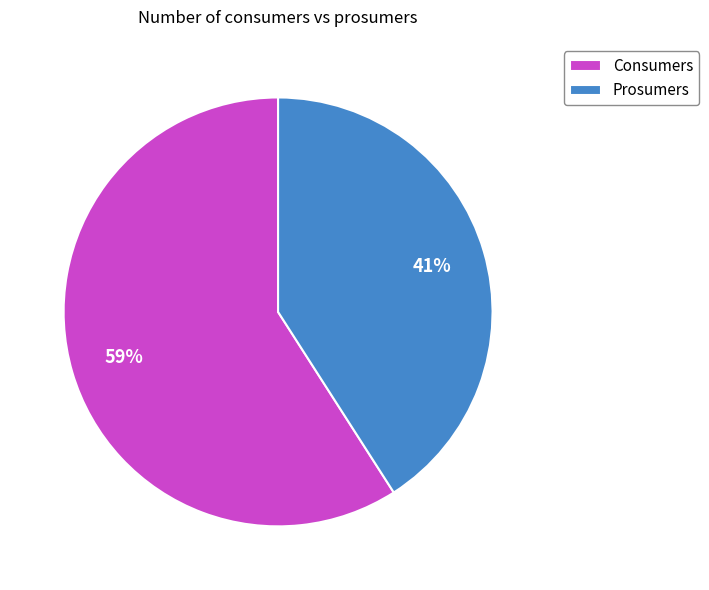

To the nearest percent, what is the average slice percentage?

50%